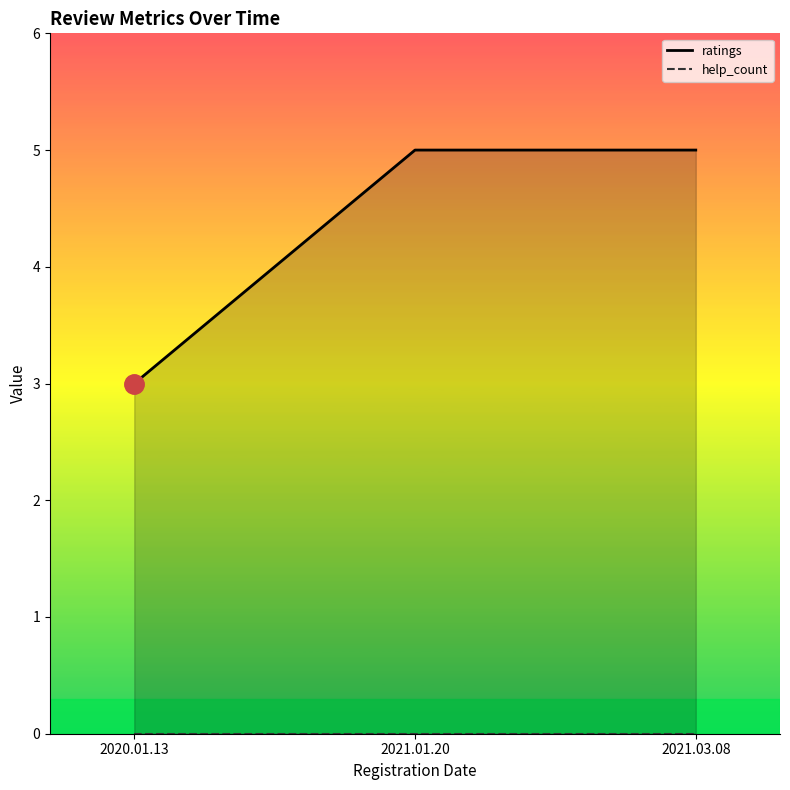

How many distinct data groups are displayed?

2